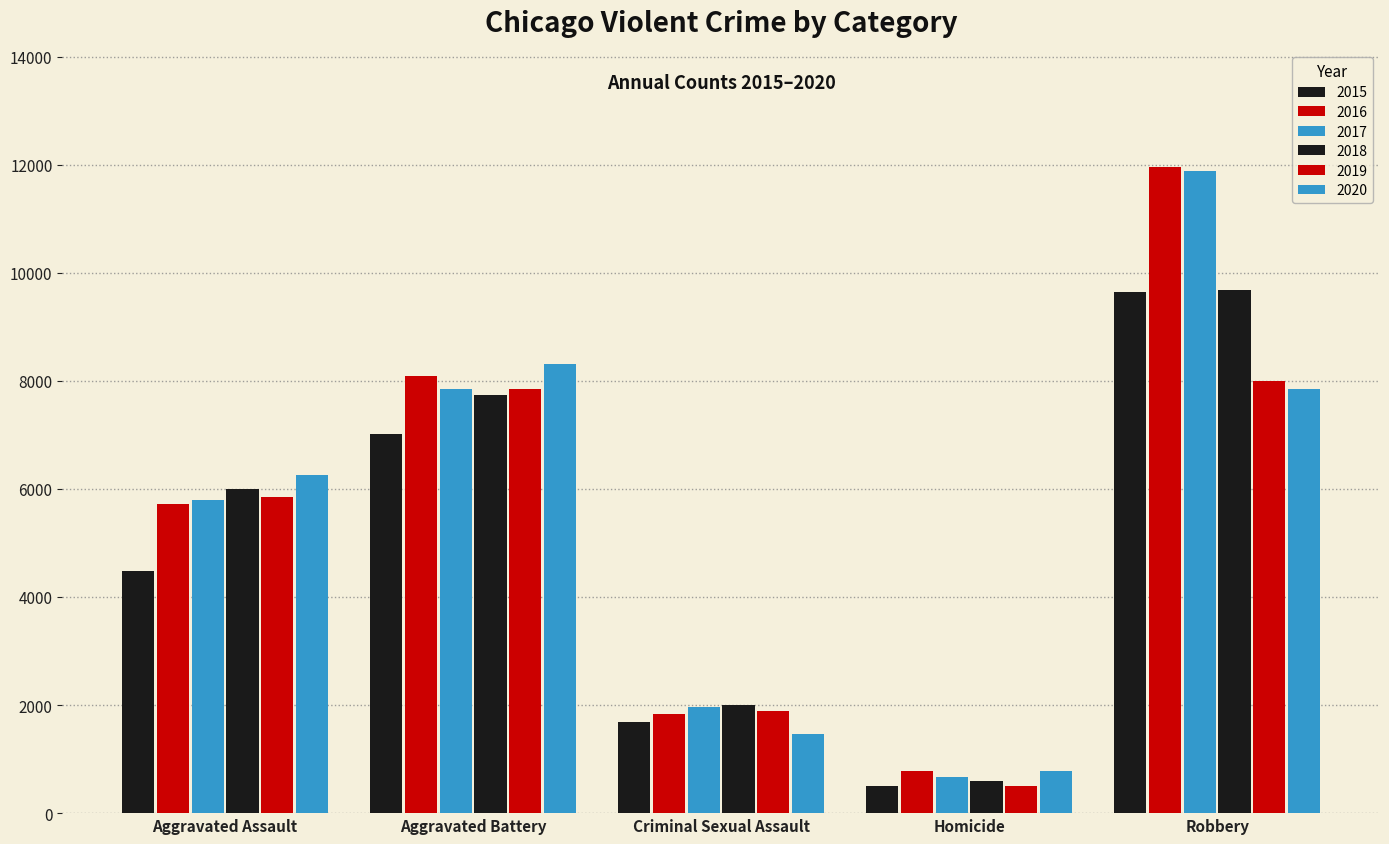

Are the bars horizontal?

No